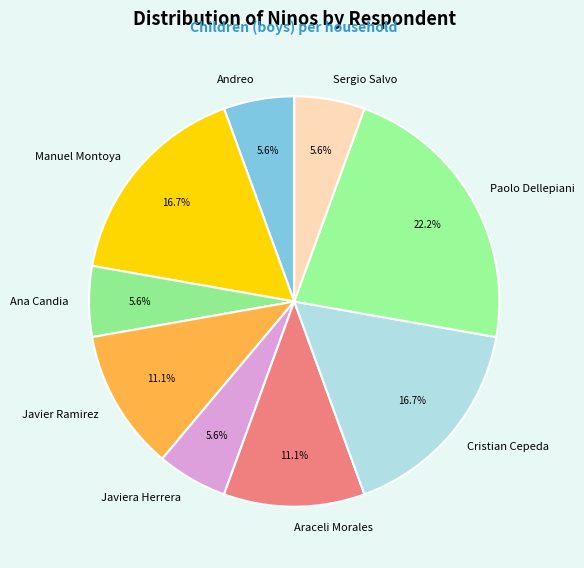

Does Javiera Herrera represent more than half of the total?

No